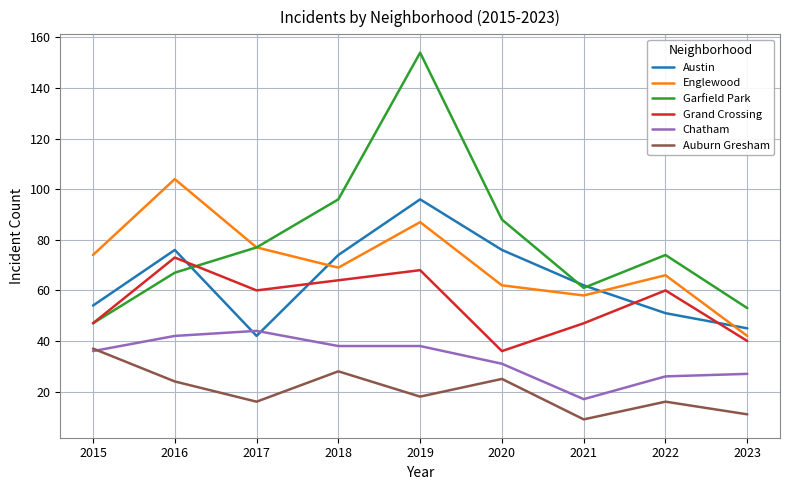

How many lines are shown in the chart?

6